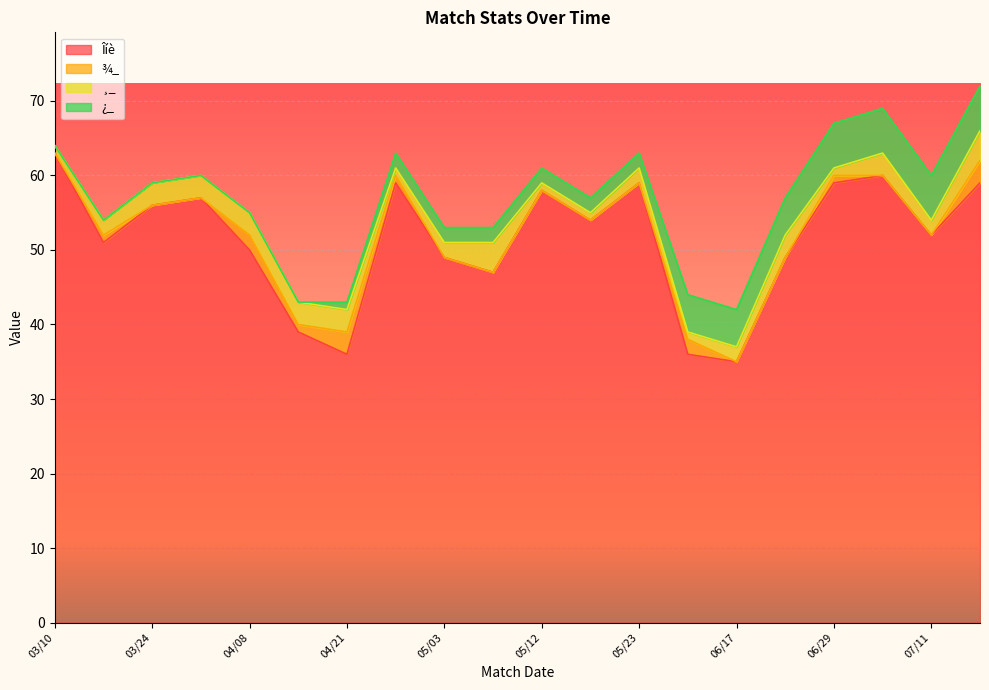

At 06/17, list the series in order from largest to smallest.

Îíè, ¿_, ¸_, ¾_